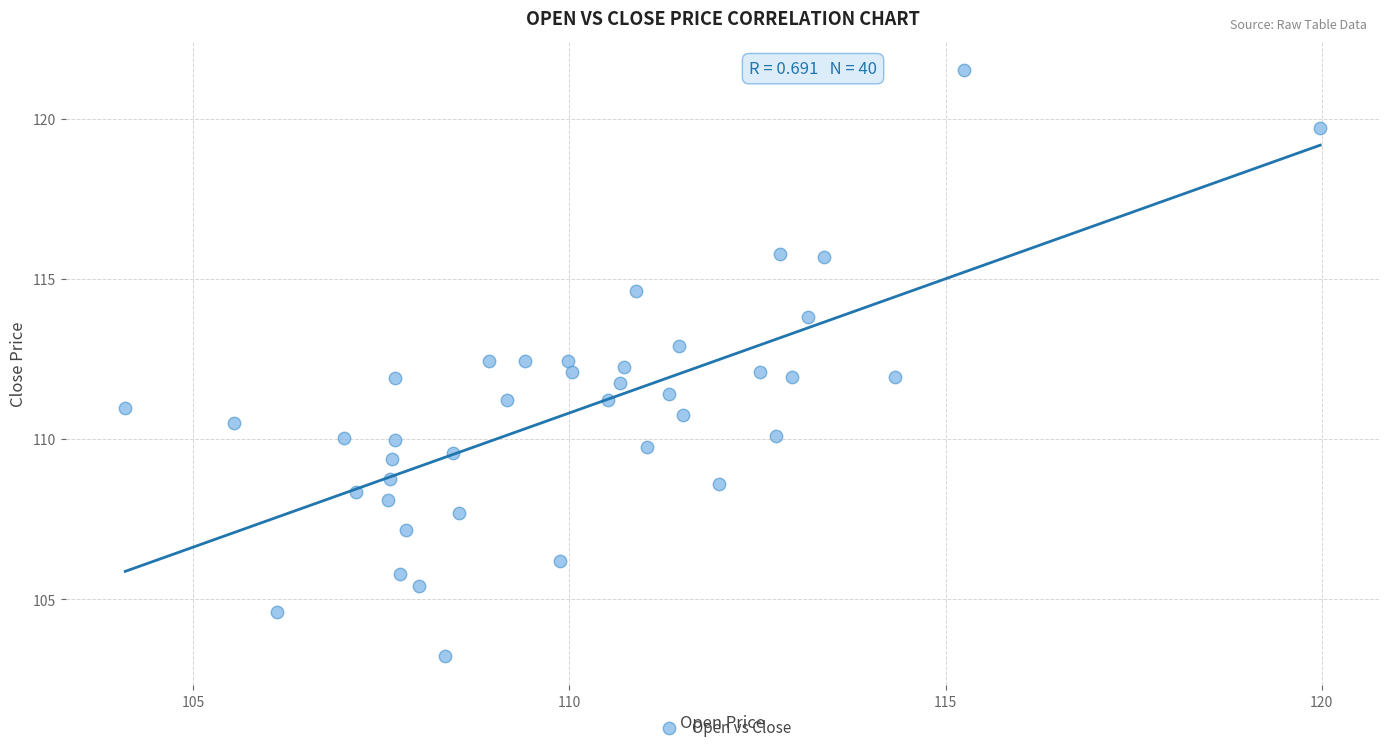

What is the range of X values (max minus min)?

15.9